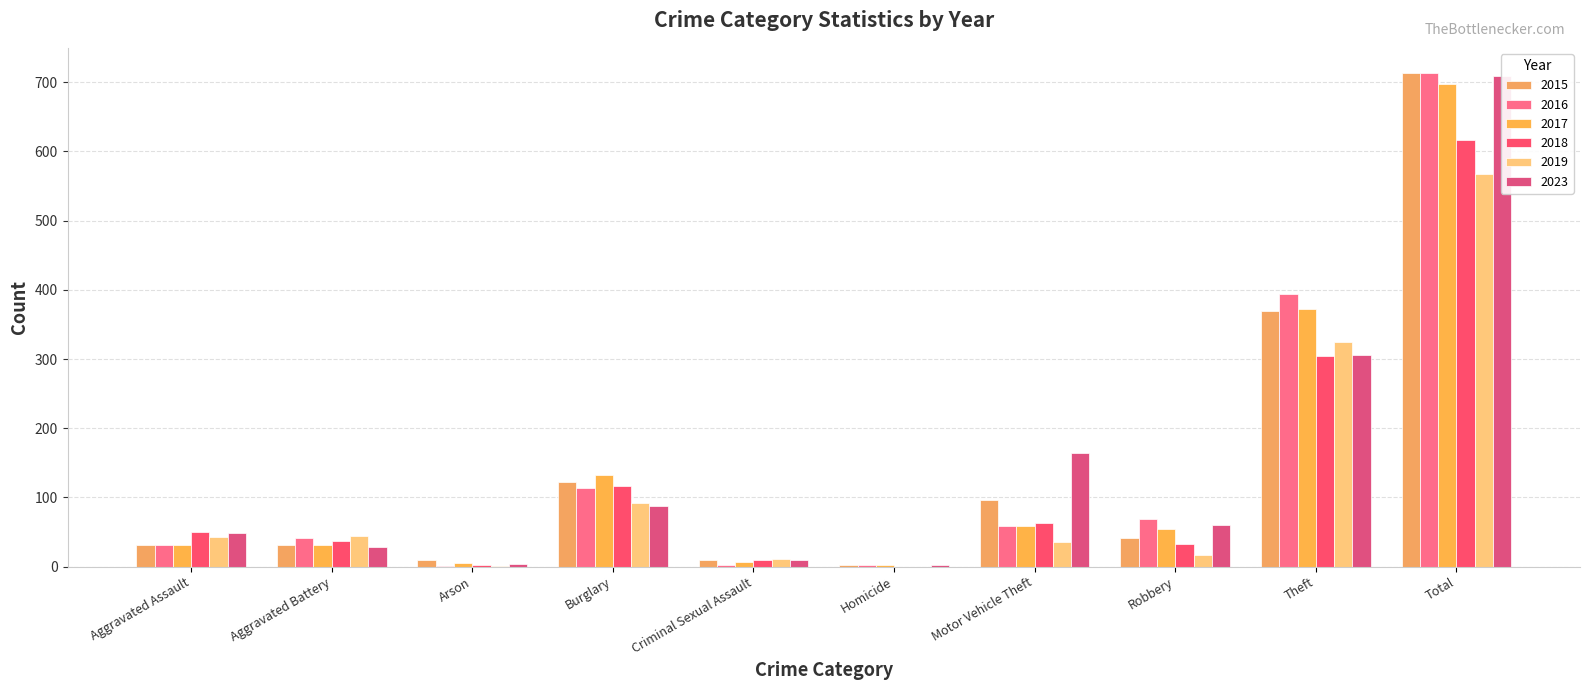

Reading left to right, what are all the values shown in this chart?

2015: Aggravated Assault=32	Aggravated Battery=31	Arson=9	Burglary=123	Criminal Sexual Assault=9	Homicide=3	Motor Vehicle Theft=96	Robbery=41	Theft=369	Total=713
2016: Aggravated Assault=32	Aggravated Battery=41	Arson=1	Burglary=113	Criminal Sexual Assault=3	Homicide=2	Motor Vehicle Theft=59	Robbery=69	Theft=394	Total=714
2017: Aggravated Assault=32	Aggravated Battery=32	Arson=5	Burglary=133	Criminal Sexual Assault=7	Homicide=2	Motor Vehicle Theft=59	Robbery=55	Theft=372	Total=697
2018: Aggravated Assault=50	Aggravated Battery=37	Arson=2	Burglary=117	Criminal Sexual Assault=9	Homicide=0	Motor Vehicle Theft=63	Robbery=33	Theft=305	Total=616
2019: Aggravated Assault=43	Aggravated Battery=44	Arson=1	Burglary=92	Criminal Sexual Assault=11	Homicide=0	Motor Vehicle Theft=35	Robbery=17	Theft=325	Total=568
2023: Aggravated Assault=48	Aggravated Battery=28	Arson=4	Burglary=88	Criminal Sexual Assault=9	Homicide=2	Motor Vehicle Theft=164	Robbery=60	Theft=306	Total=709